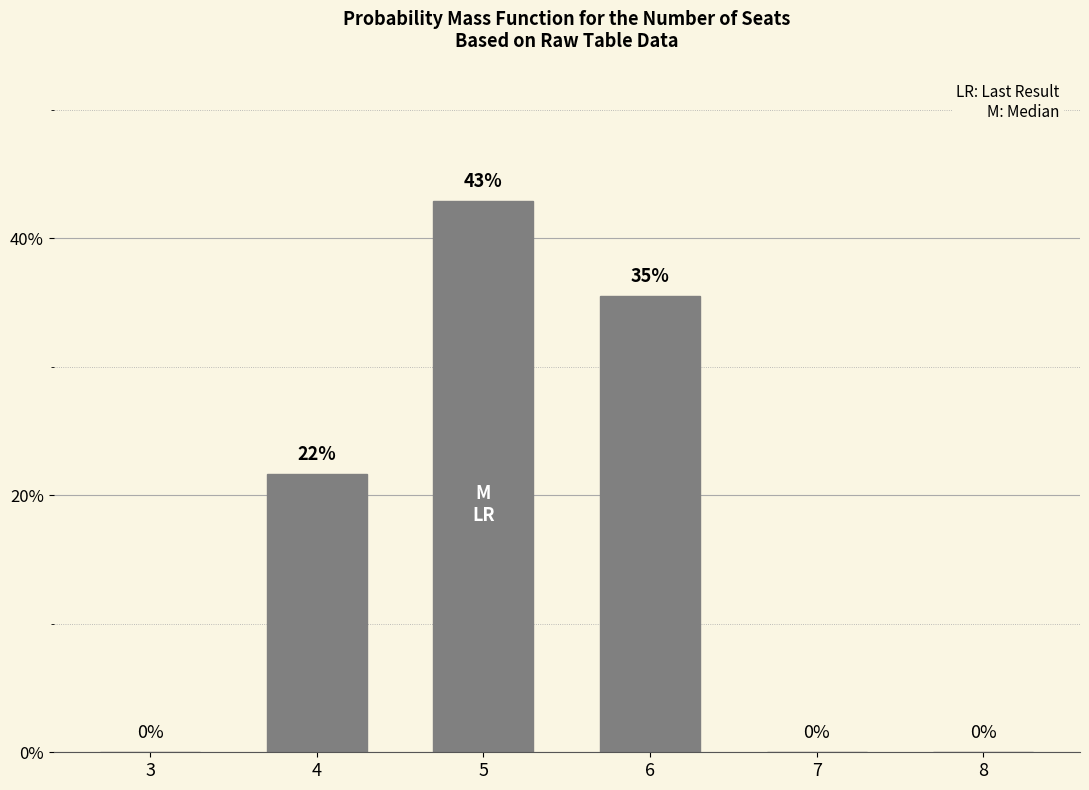

What is the average value?

16.7